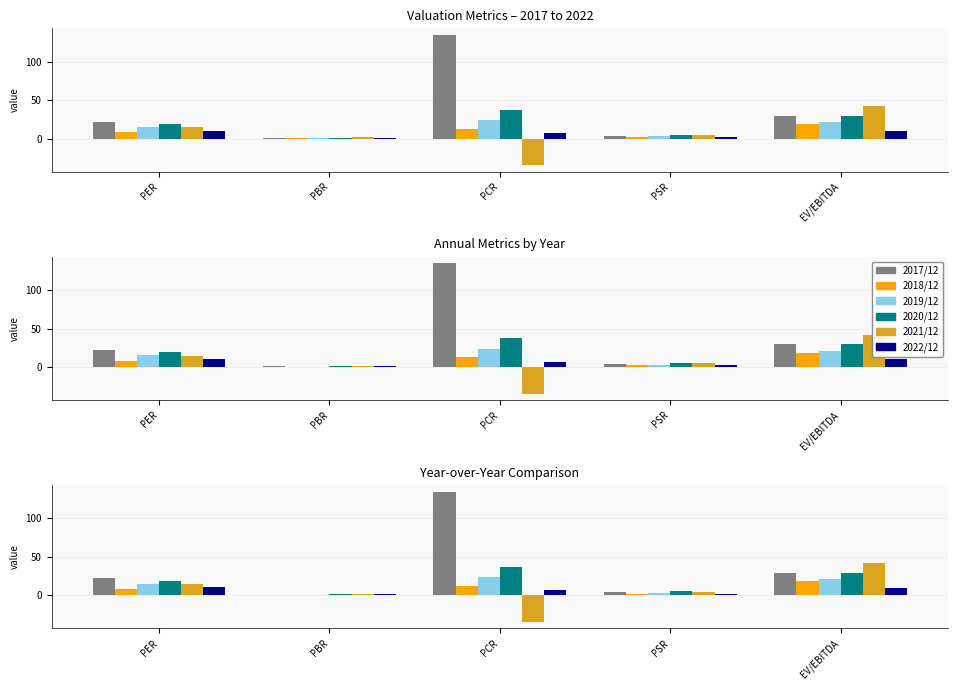

What is the label of the 5th bar from the right?

PER